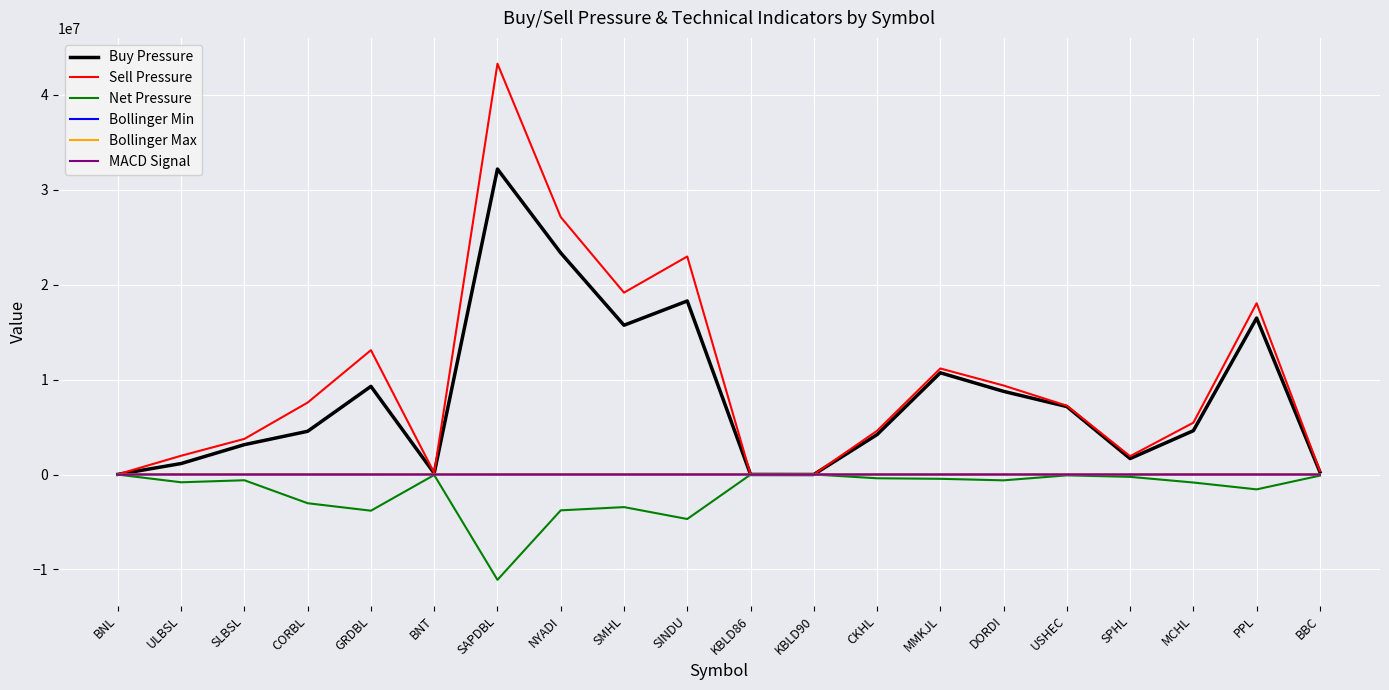

At how many categories does at least one series exceed 26284607?

2